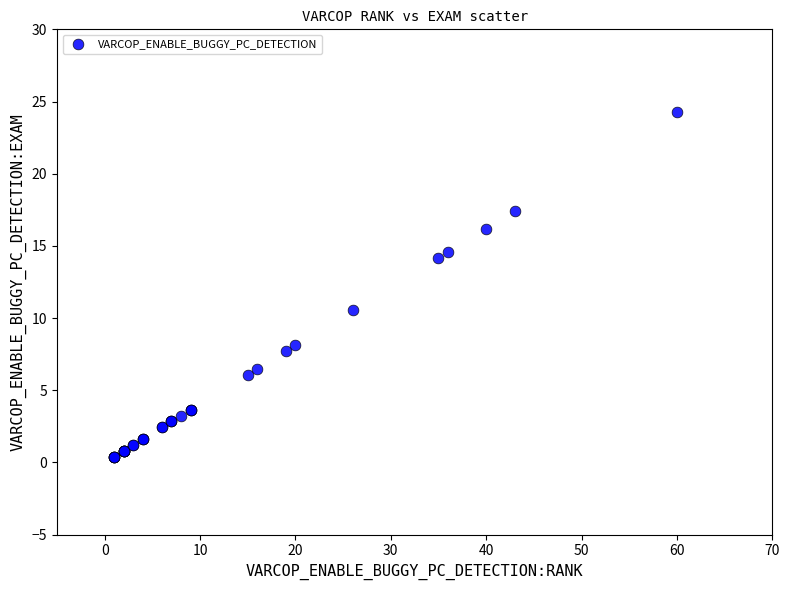

What Y value in the scatter plot is closest to 12?

10.5